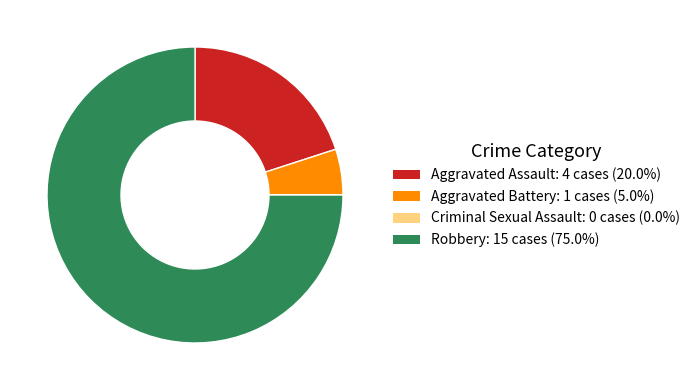

Combined, do Aggravated Assault and Robbery account for over 50%?

Yes